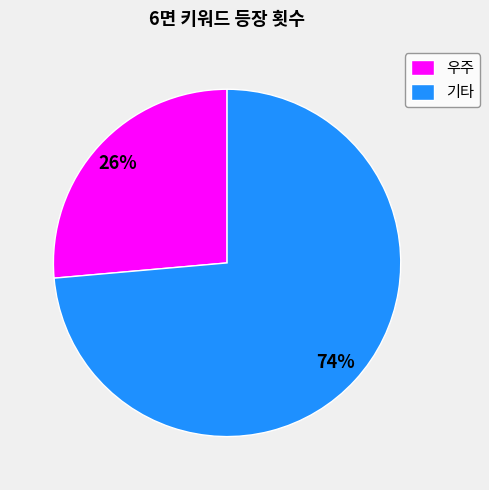

Is the sum of 우주 and 기타 greater than half?

Yes